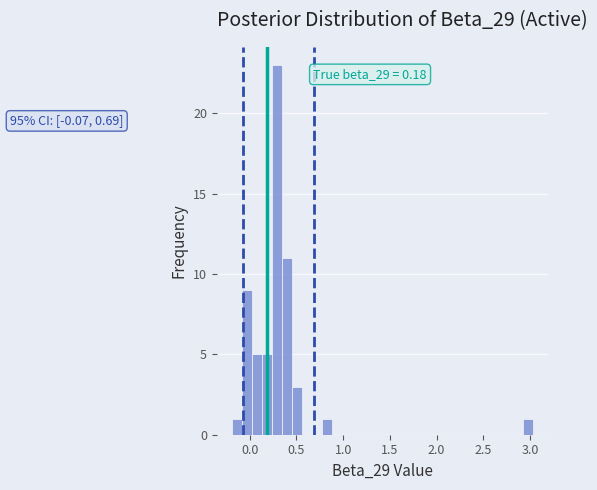

Around what value on the x-axis is the tallest bar? Give the approximate position of its centre, as read against the axis.

0.30